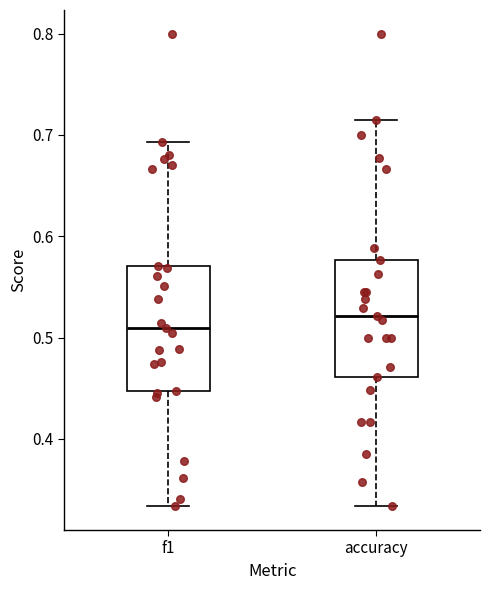

Reading left to right, read every box against the y-axis: the position of its median line, the range the box covers, and the ends of its whiskers. The values are not printed on the chart, so give them approximately, as read against the axis.

f1: median 0.51, box 0.45 to 0.57, whiskers 0.33 to 0.69
accuracy: median 0.52, box 0.46 to 0.58, whiskers 0.33 to 0.71